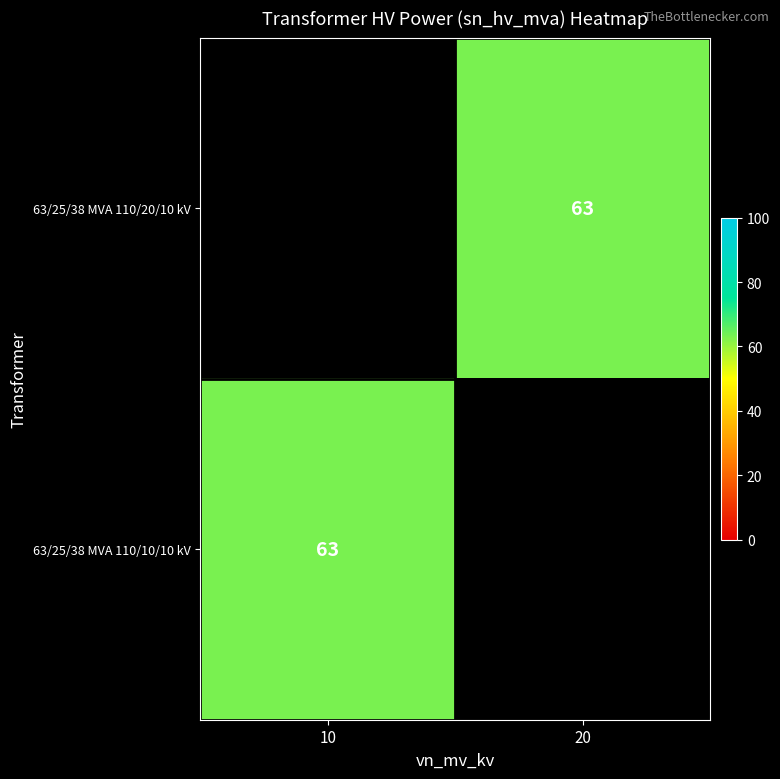

Which label corresponds to the largest value in the chart?

20